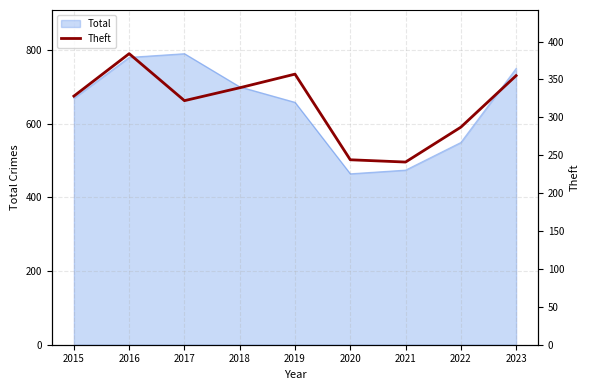

How many points are lower than both their immediate neighbors (excluding endpoints)?

2